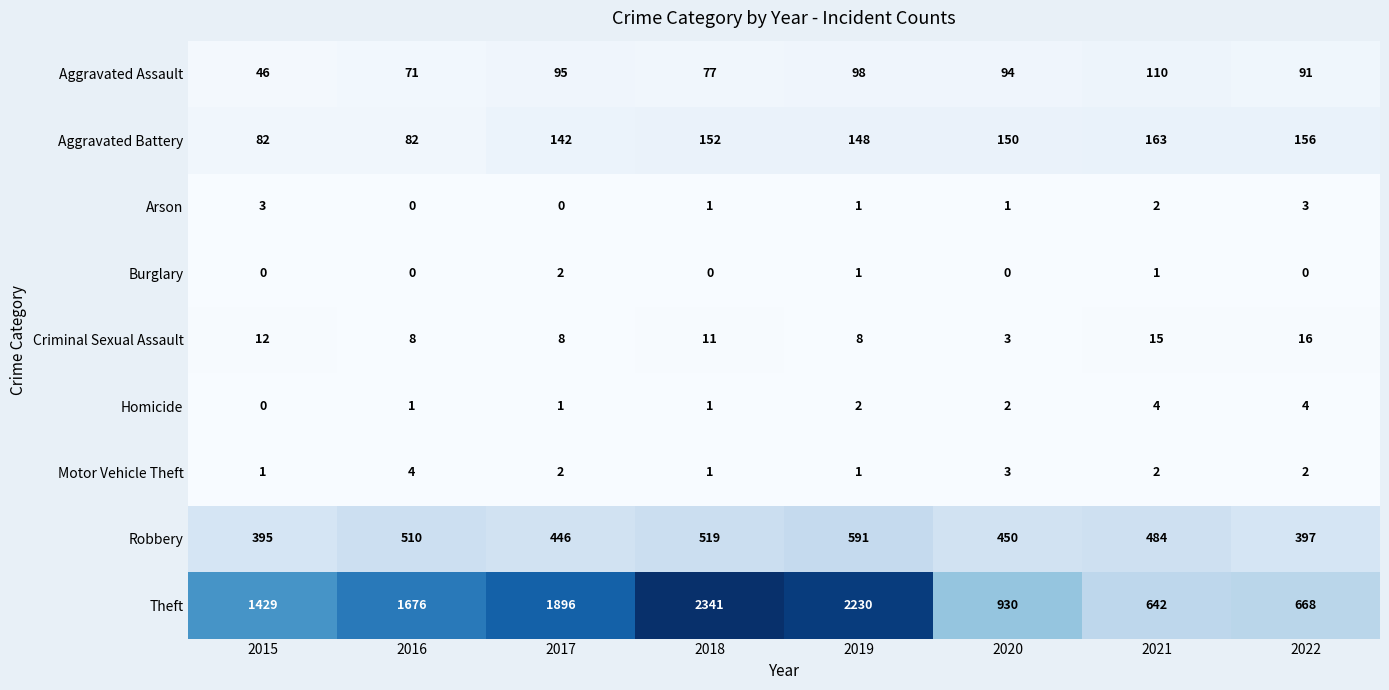

What is the sum of all Homicide values?

15